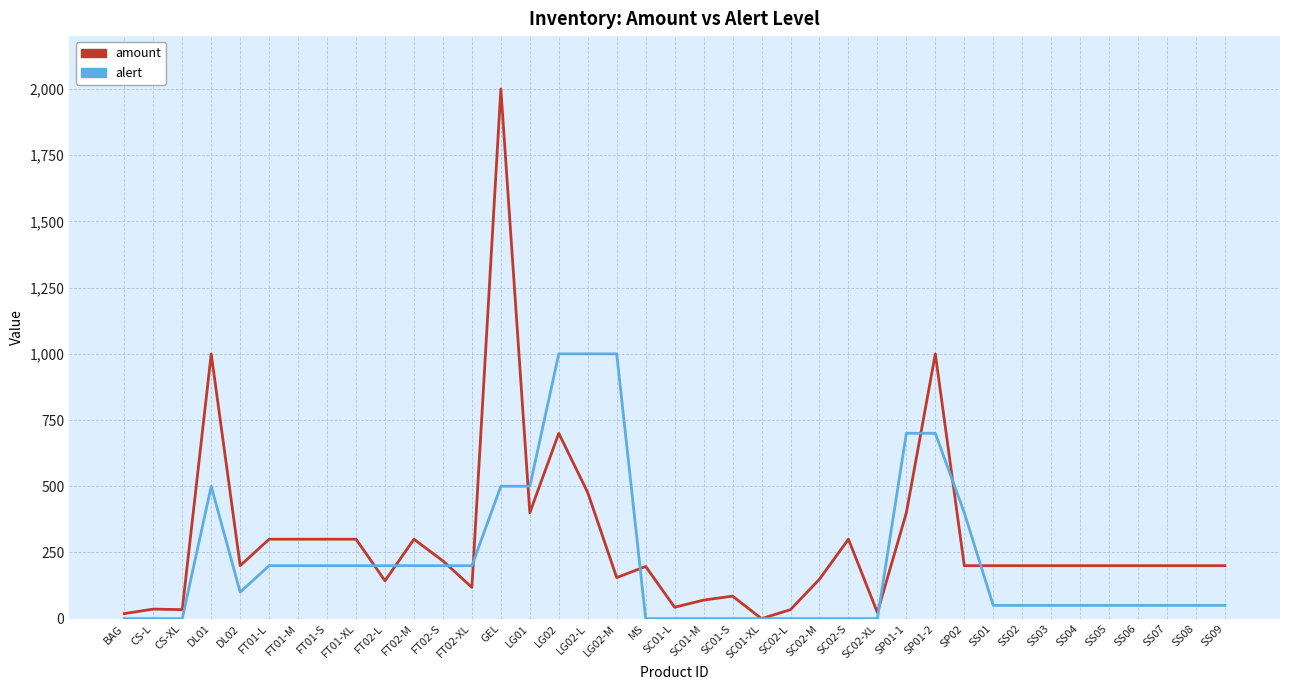

The value of amount at SC02-M is 149. True or false?

True